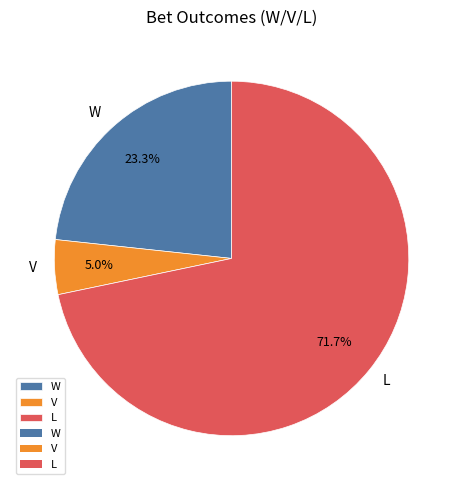

The V slice represents 5% of the pie. True or false?

True